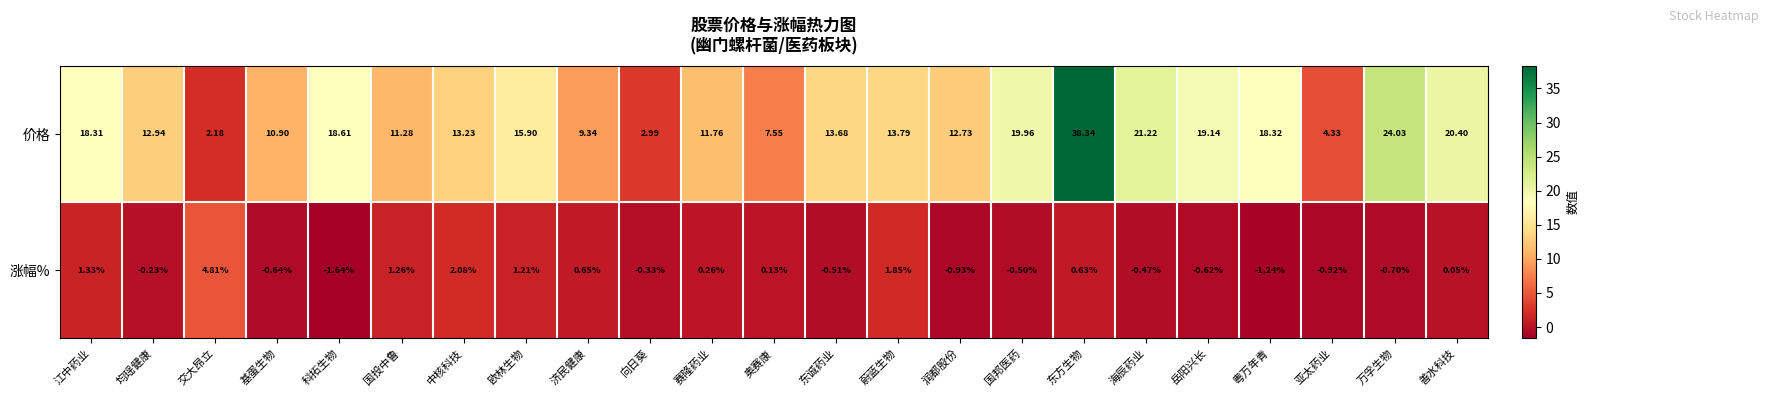

Which label corresponds to the largest value in the chart?

东方生物